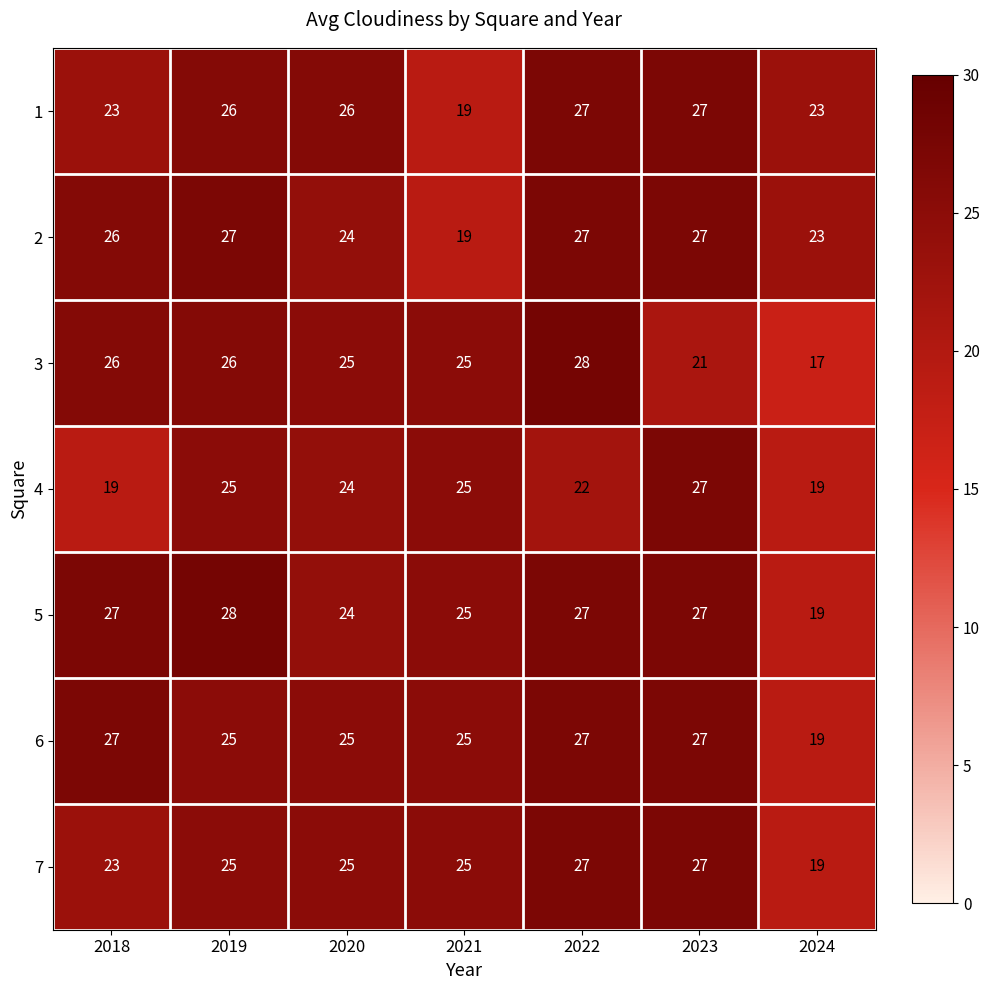

What is the smallest value displayed?

17